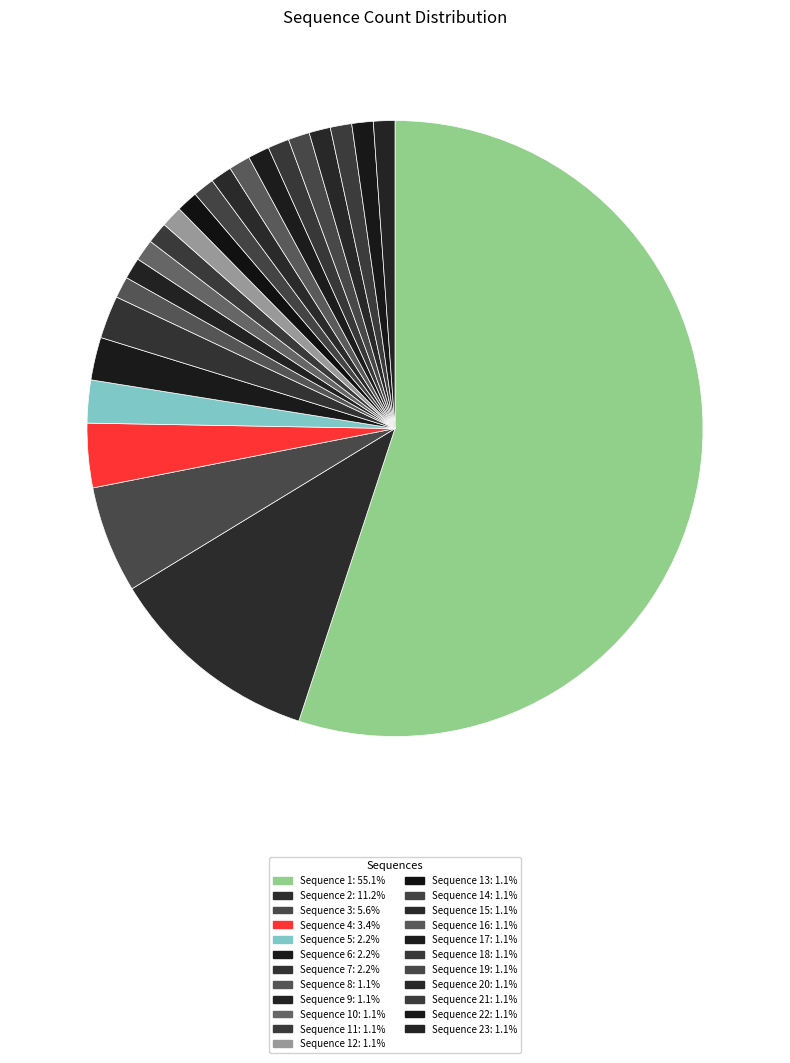

To the nearest percent, what is the difference between the largest and smallest slice percentages?

54%